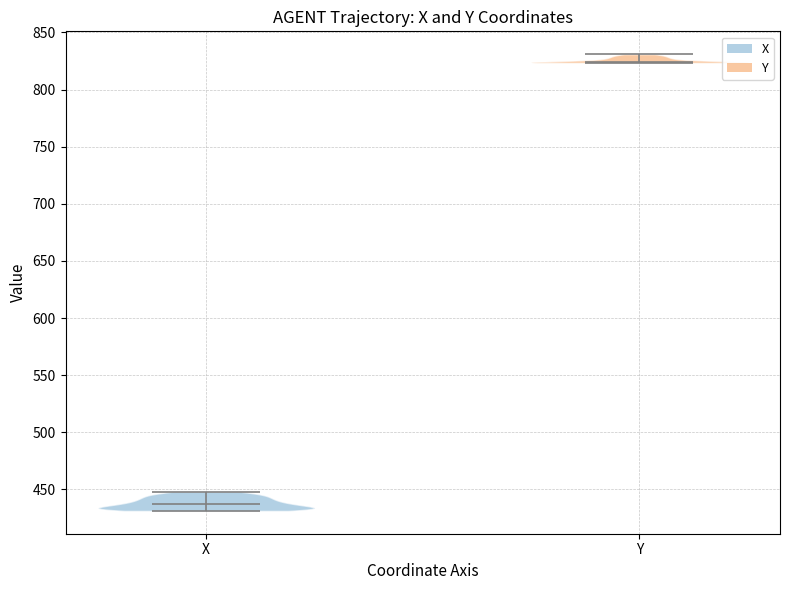

Reading left to right, read every violin against the y-axis: where its median line is, and the lowest and highest points it reaches. The values are not printed on the chart, so give them approximately, as read against the axis.

X: median line 435, lowest point 430, highest point 450
Y: median line 825, lowest point 825, highest point 830